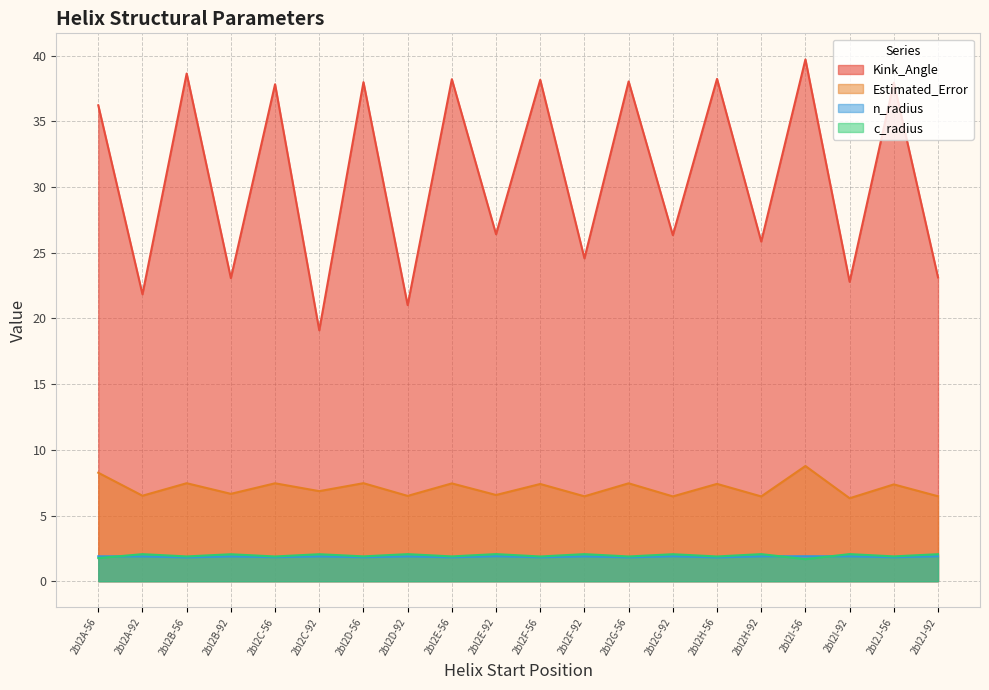

What is the highest value of the Kink_Angle series?

39.7